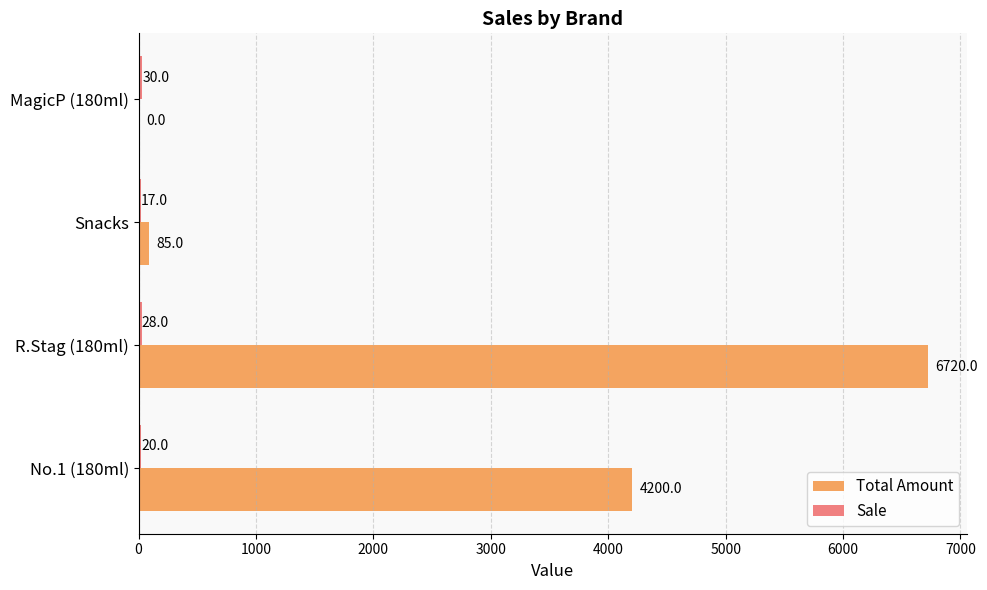

Which series changed the most between R.Stag (180ml) and MagicP (180ml)?

Total Amount